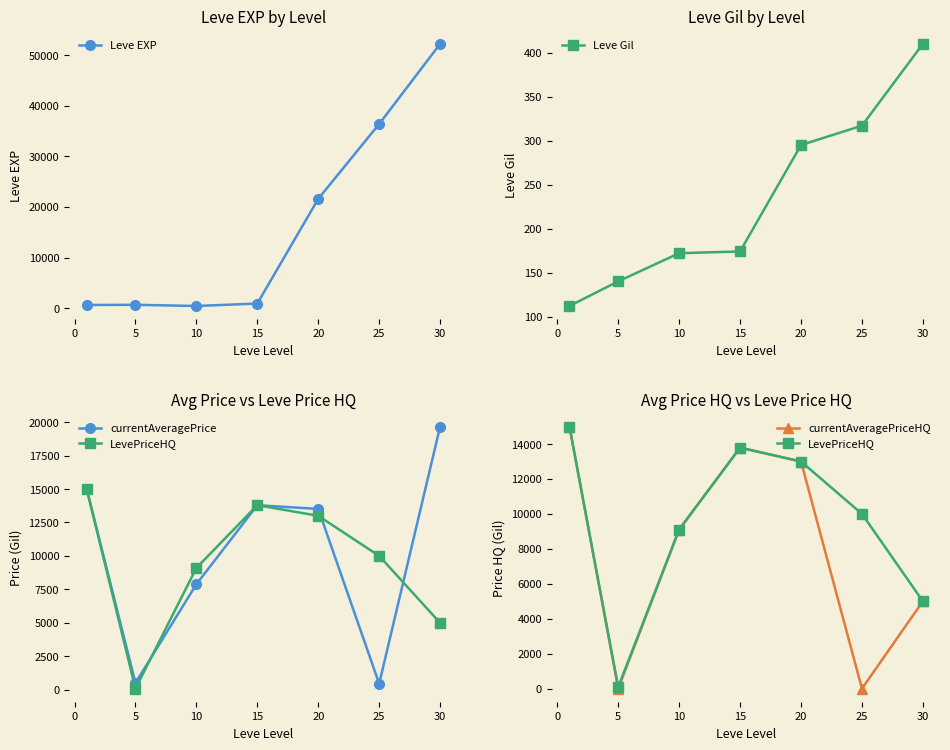

How many values in the Leve Gil series exceed 174?

3